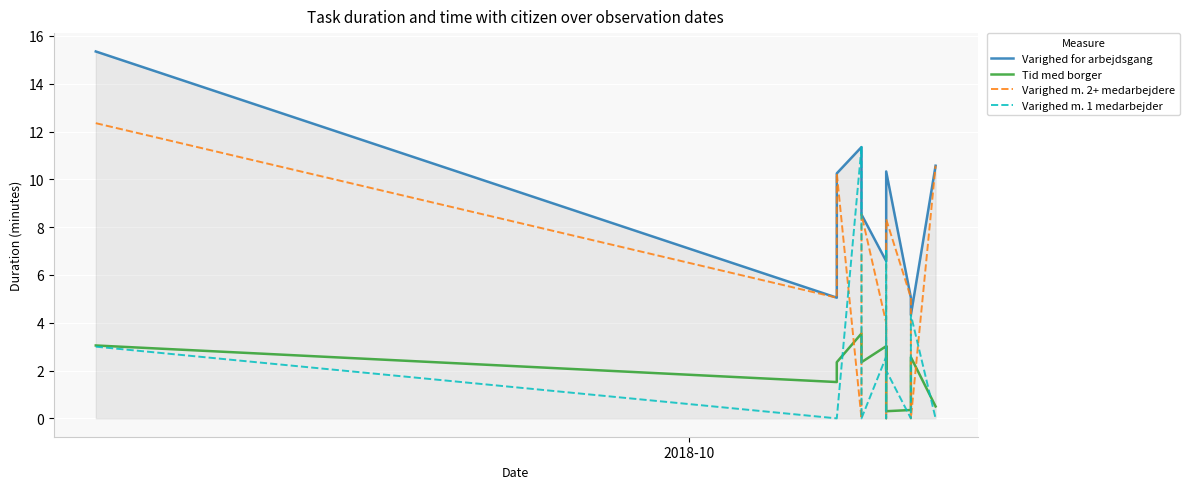

The value of Tid med borger at 9 is 0.1. True or false?

False